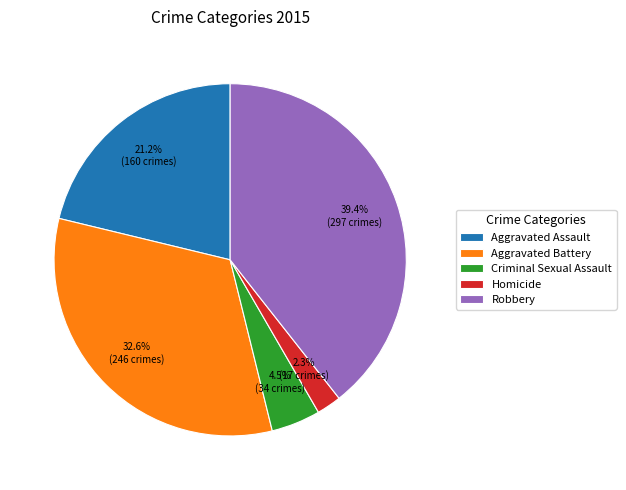

What is the smallest slice in the pie chart?

Homicide